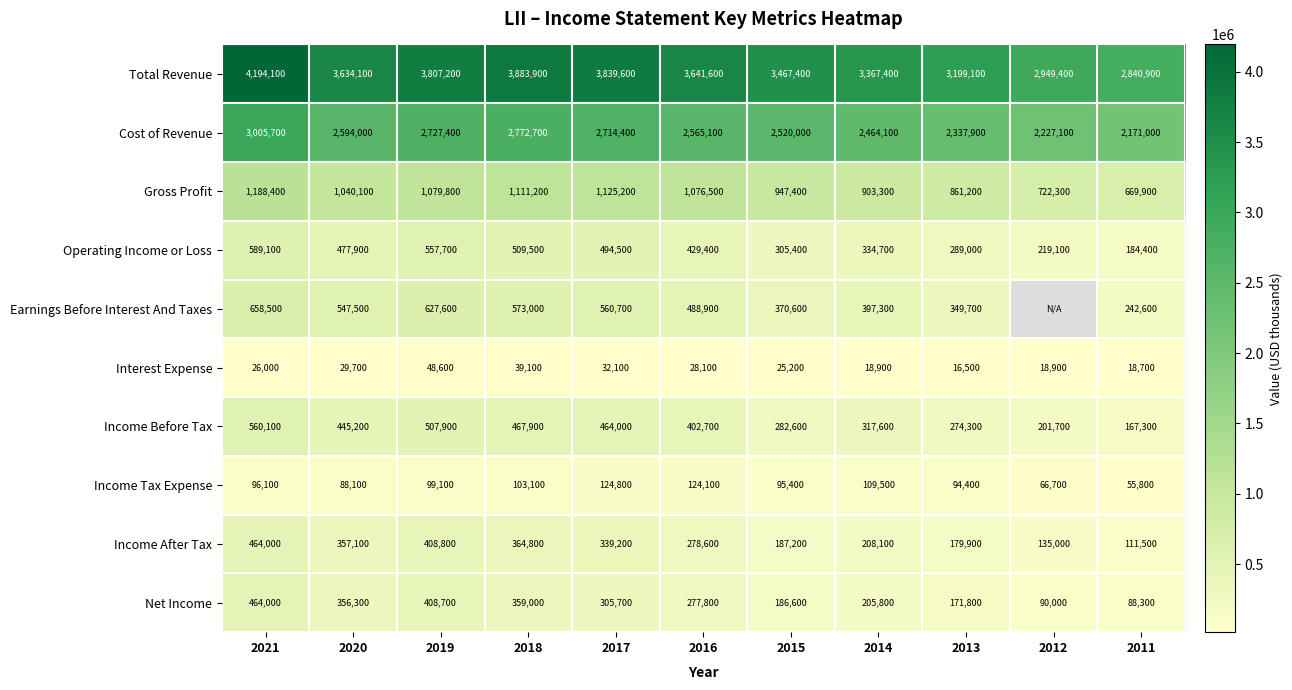

Is the value of Operating Income or Loss at 2020 greater than the value of Income Before Tax at 2017?

Yes